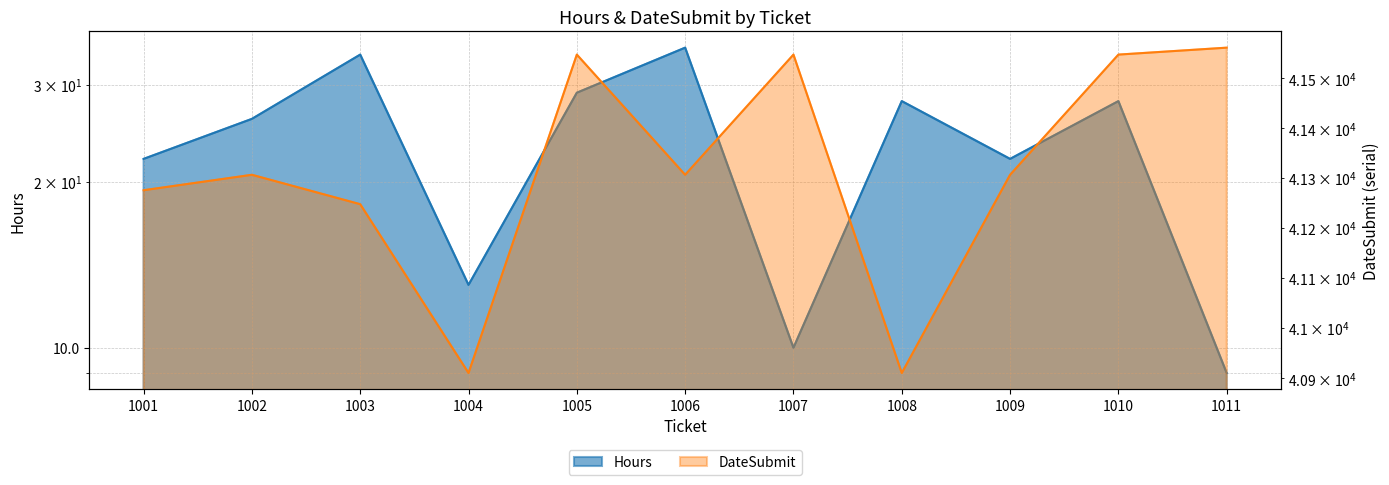

At how many categories does at least one series exceed 14332?

11